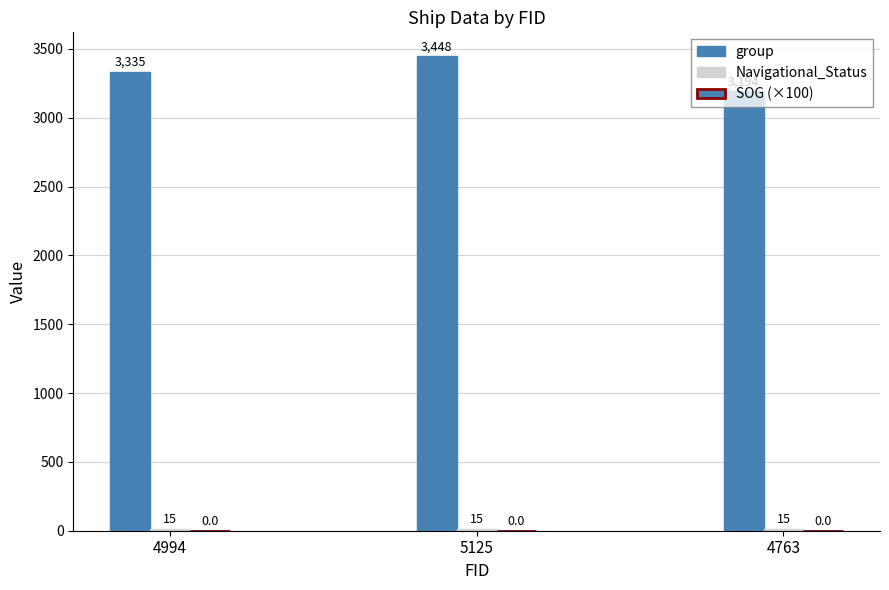

What is the difference between the highest and lowest values at 4994?

3320